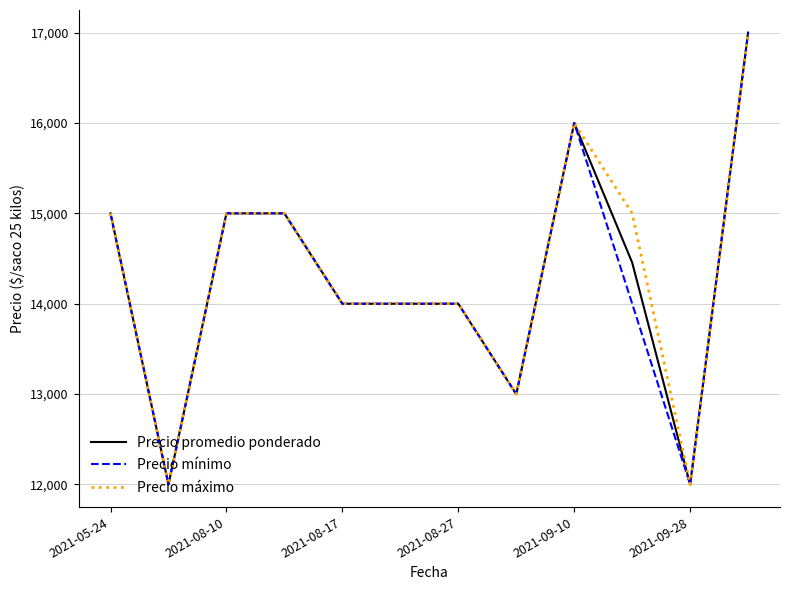

What are all the series names shown in the legend?

Precio promedio ponderado, Precio mínimo, Precio máximo